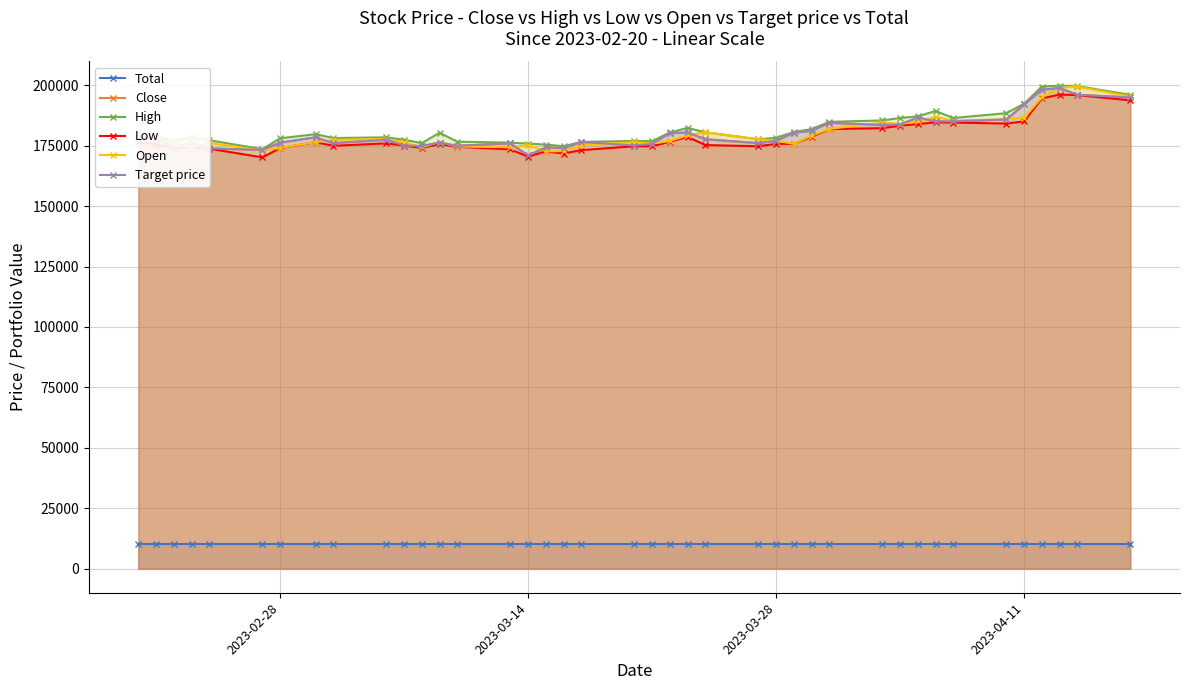

How many interior local peaks does the High series have?

8